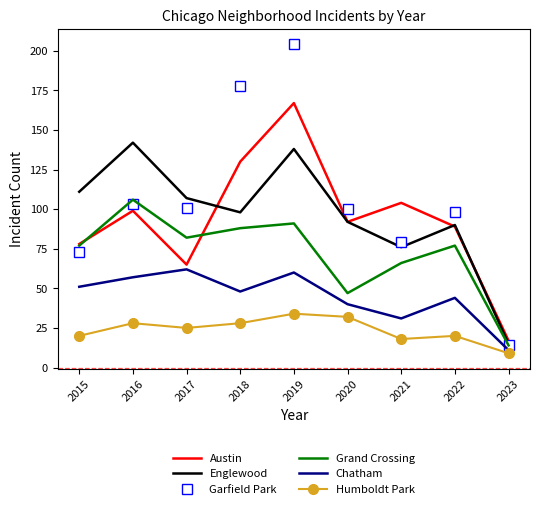

What is the difference between the Englewood values at 2020 and 2017?

15